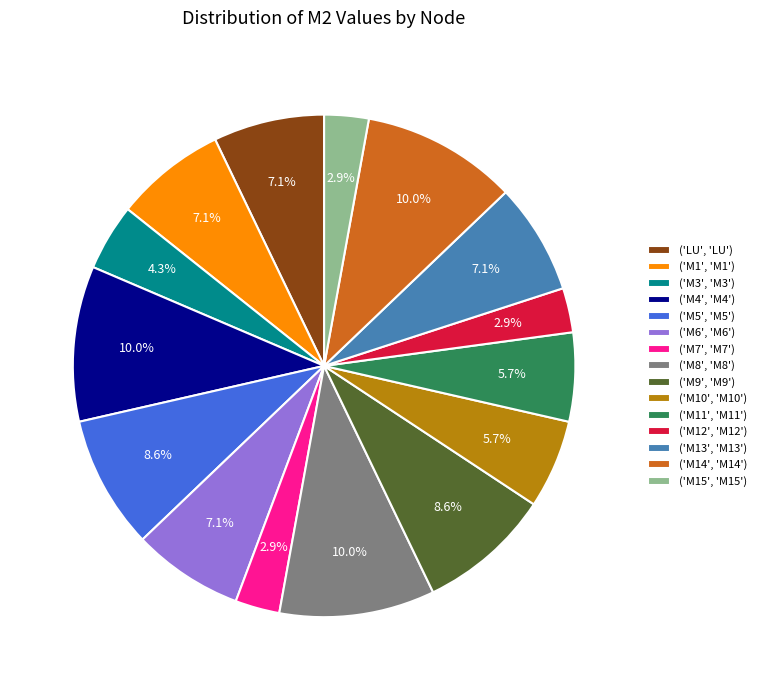

Count the number of slices in the pie.

15